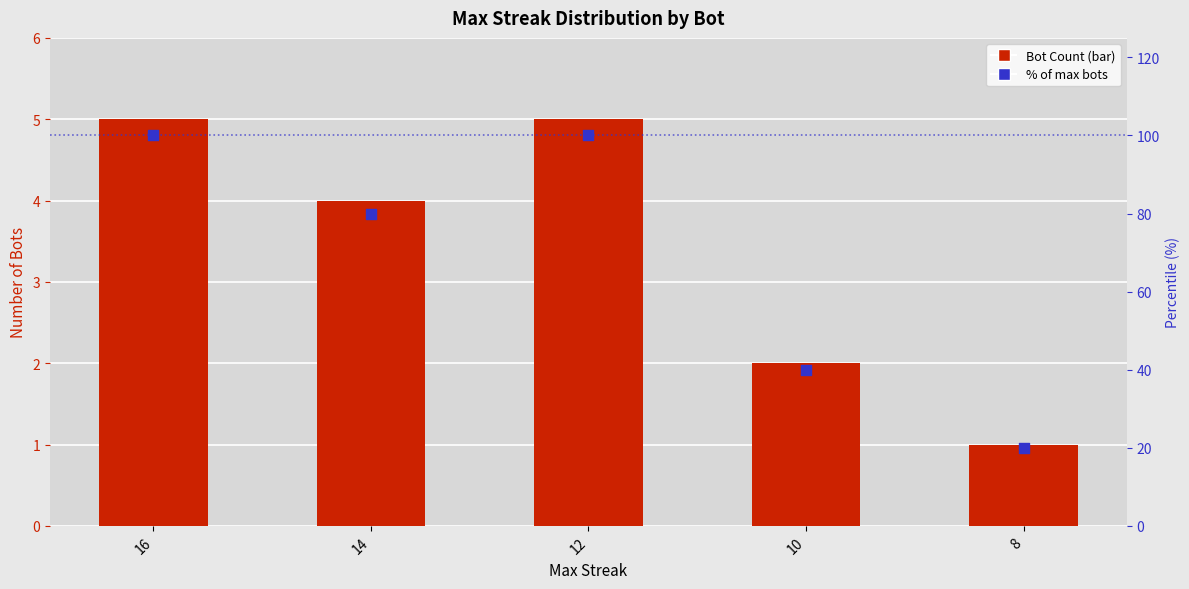

What is the total value across all series at 12?

105